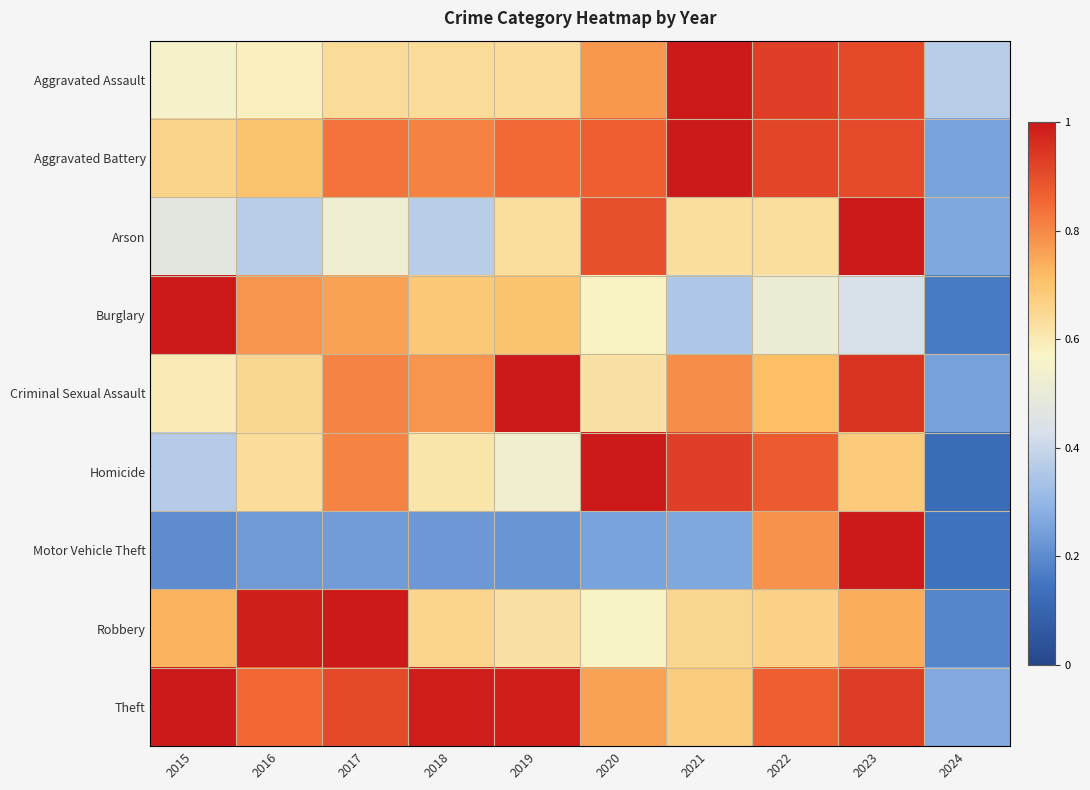

Reading left to right, transcribe all the data shown in this chart.

Aggravated Assault: 2015=0.6	2016=0.6	2017=0.6	2018=0.6	2019=0.6	2020=0.8	2021=1.0	2022=0.9	2023=0.9	2024=0.4
Aggravated Battery: 2015=0.7	2016=0.7	2017=0.8	2018=0.8	2019=0.8	2020=0.9	2021=1.0	2022=0.9	2023=0.9	2024=0.3
Arson: 2015=0.5	2016=0.4	2017=0.5	2018=0.4	2019=0.6	2020=0.9	2021=0.6	2022=0.6	2023=1.0	2024=0.3
Burglary: 2015=1.0	2016=0.8	2017=0.8	2018=0.7	2019=0.7	2020=0.6	2021=0.4	2022=0.5	2023=0.4	2024=0.2
Criminal Sexual Assault: 2015=0.6	2016=0.6	2017=0.8	2018=0.8	2019=1.0	2020=0.6	2021=0.8	2022=0.7	2023=0.9	2024=0.2
Homicide: 2015=0.4	2016=0.6	2017=0.8	2018=0.6	2019=0.5	2020=1.0	2021=0.9	2022=0.9	2023=0.7	2024=0.1
Motor Vehicle Theft: 2015=0.2	2016=0.2	2017=0.2	2018=0.2	2019=0.2	2020=0.3	2021=0.3	2022=0.8	2023=1.0	2024=0.1
Robbery: 2015=0.7	2016=1.0	2017=1.0	2018=0.7	2019=0.6	2020=0.6	2021=0.7	2022=0.7	2023=0.7	2024=0.2
Theft: 2015=1.0	2016=0.9	2017=0.9	2018=1.0	2019=1.0	2020=0.8	2021=0.7	2022=0.9	2023=0.9	2024=0.3